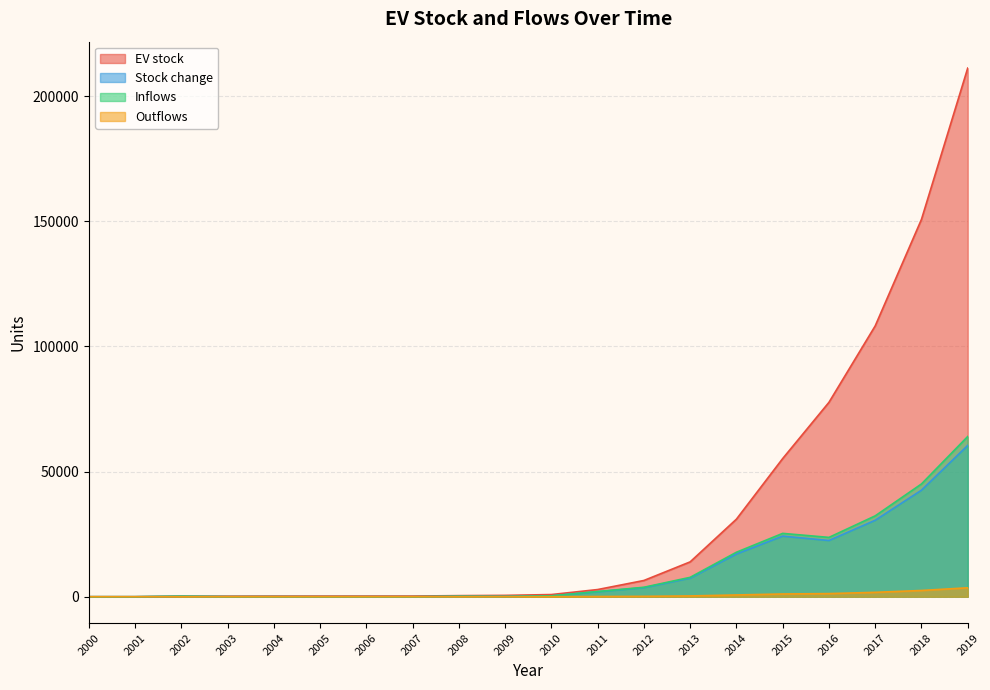

True or false: Outflows has more than 1 interior local peaks.

True